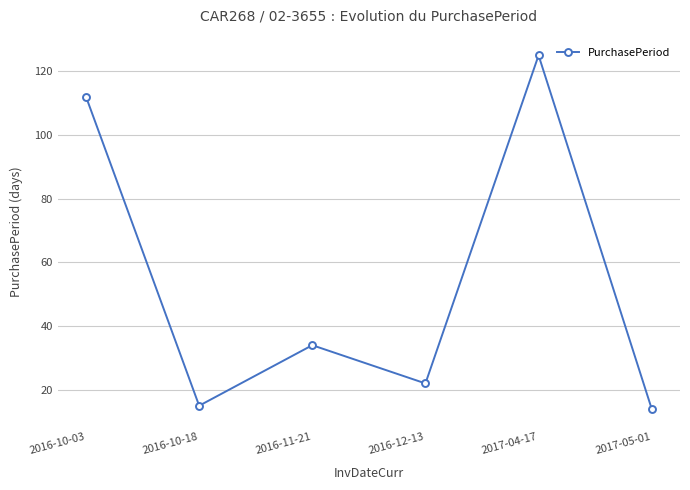

What is the average value?

54